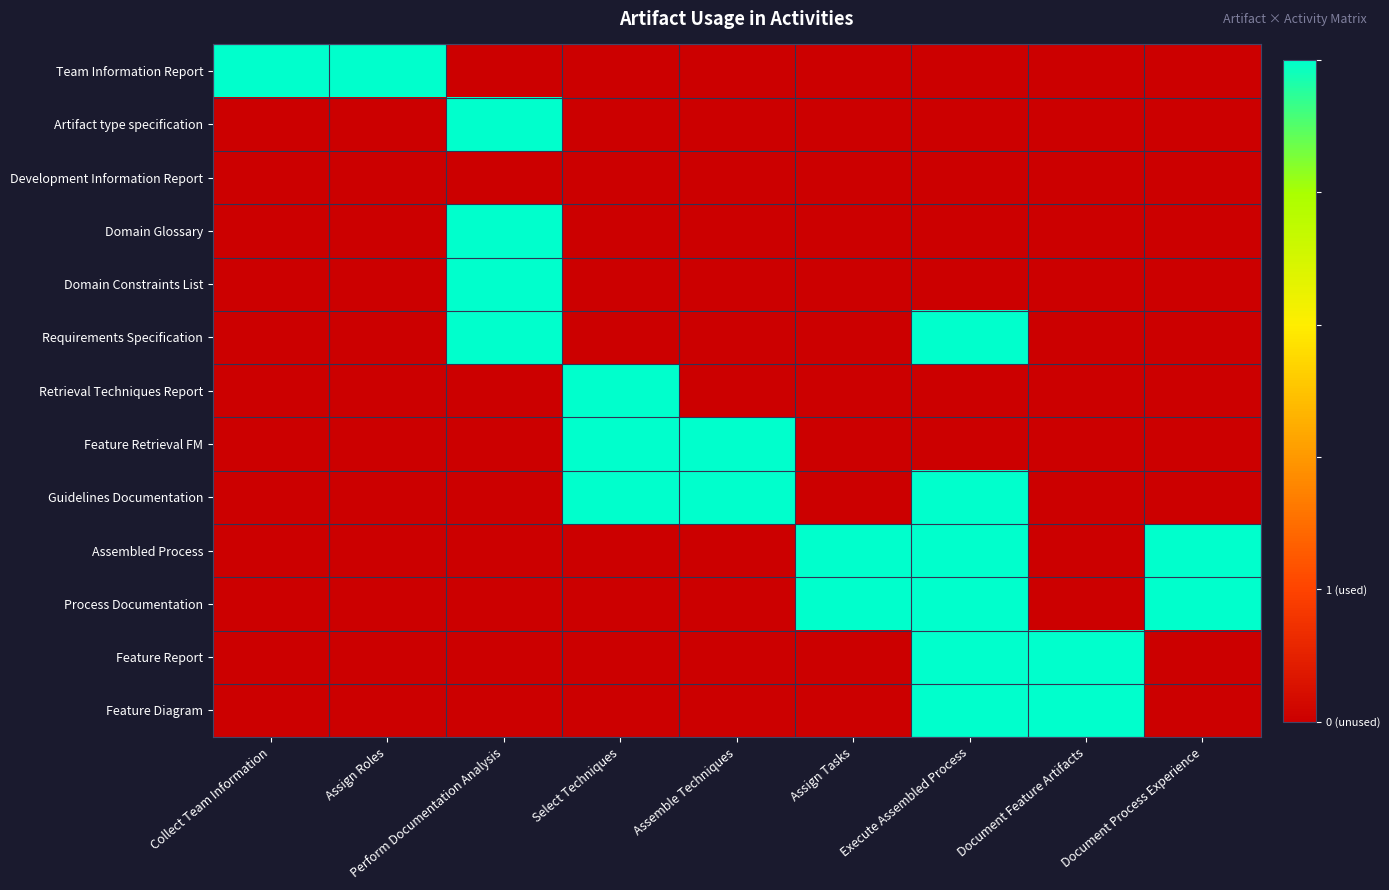

At how many categories does at least one series exceed 0?

9